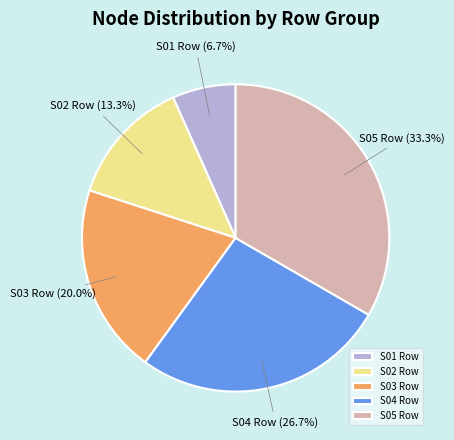

How many segments does this pie chart have?

5